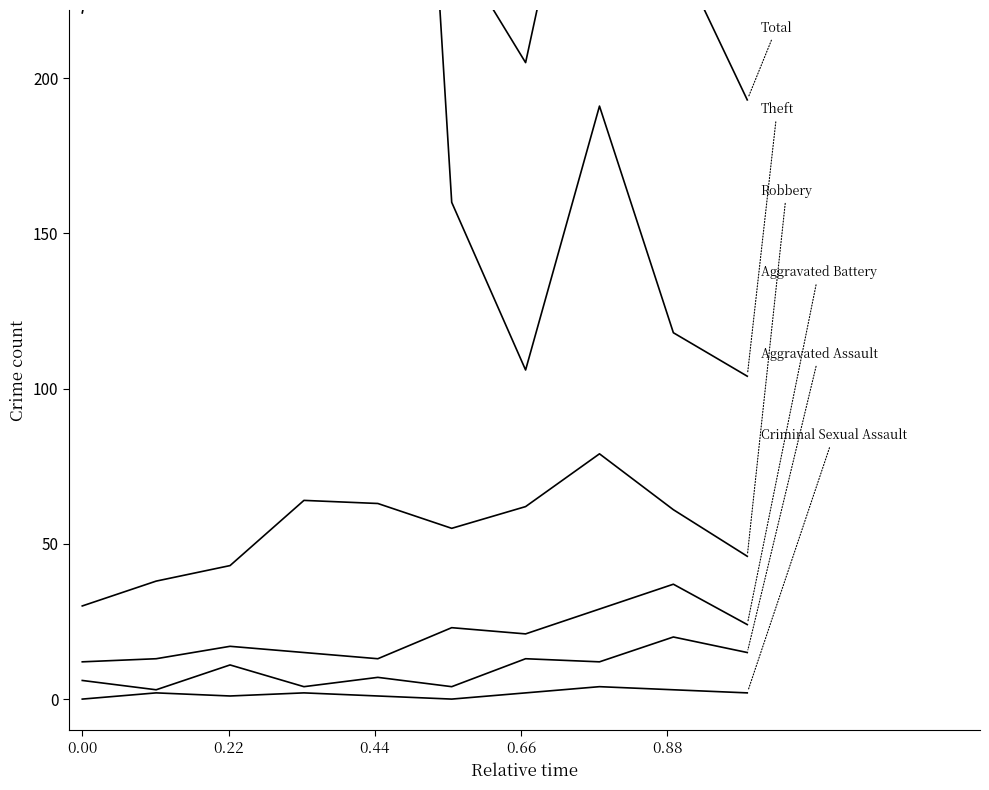

What is the total value across all series at 0.88?

1266